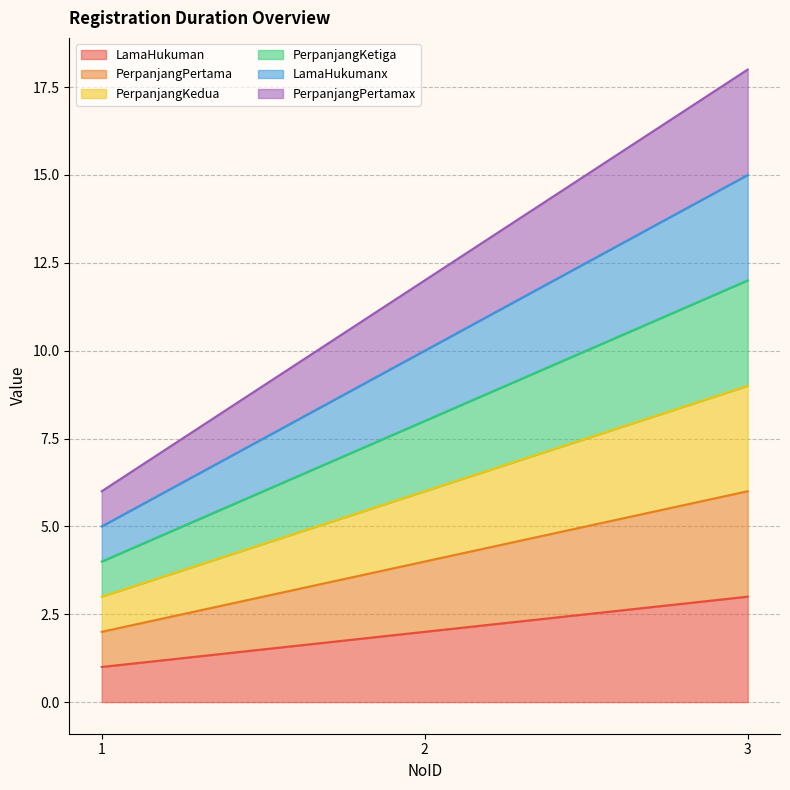

True or false: PerpanjangPertama has a value of 3 at 1.

False